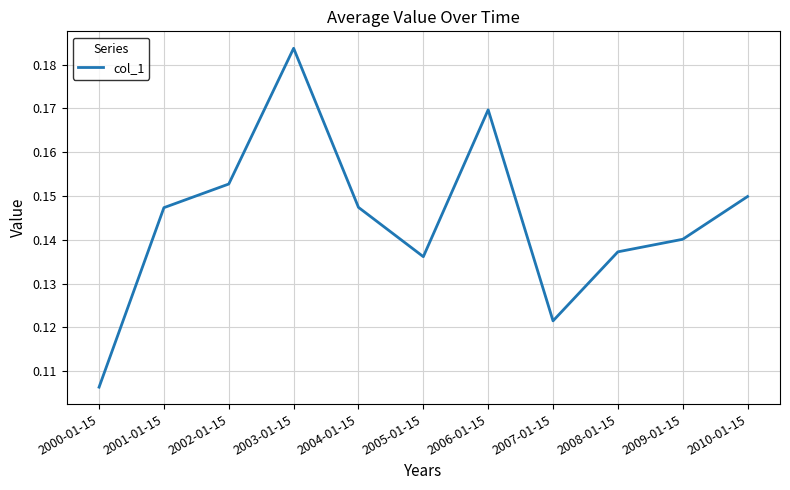

At which category does the chart reach its peak across all series?

2003-01-15